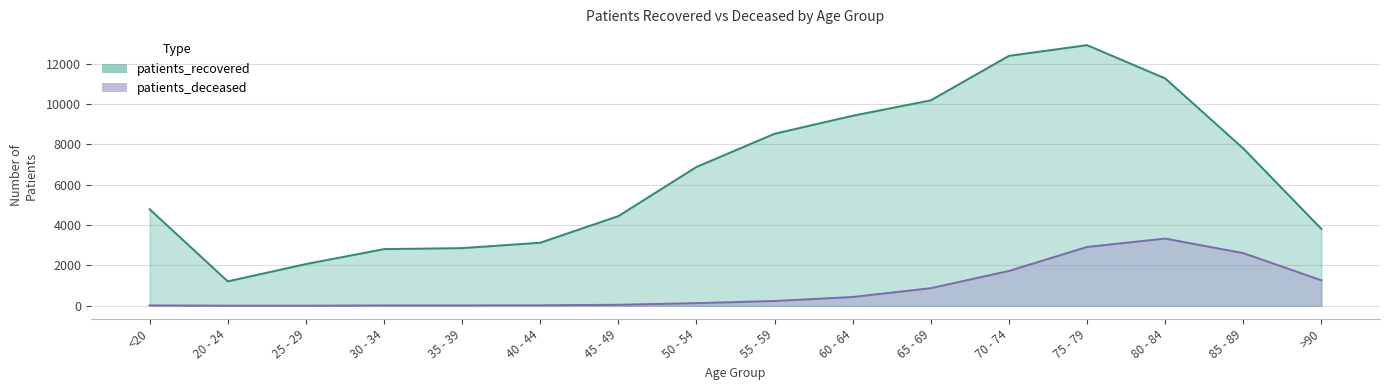

Does the chart have visible grid lines?

Yes